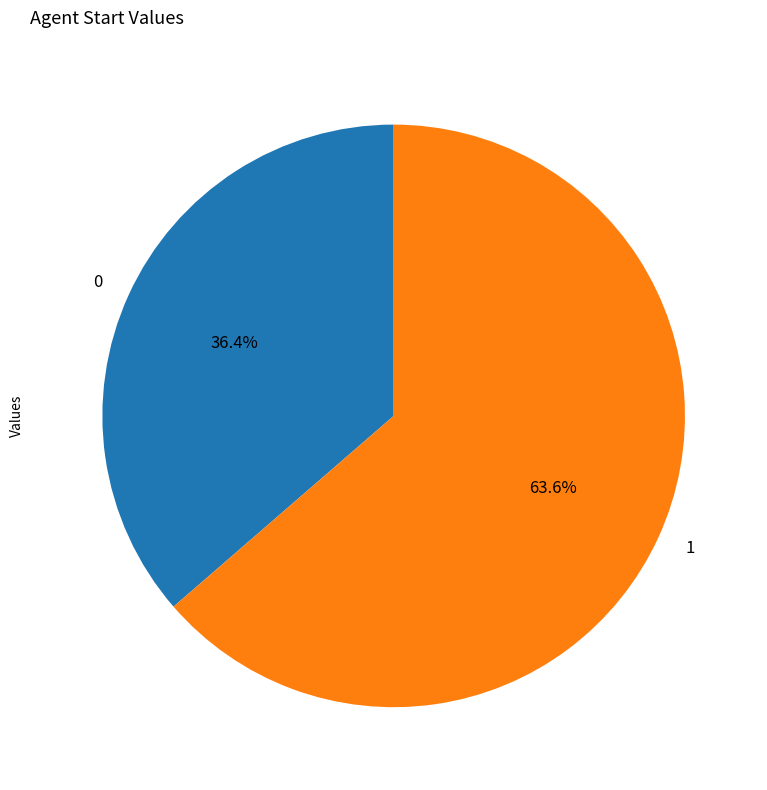

To the nearest percent, what portion does 1 represent?

64%